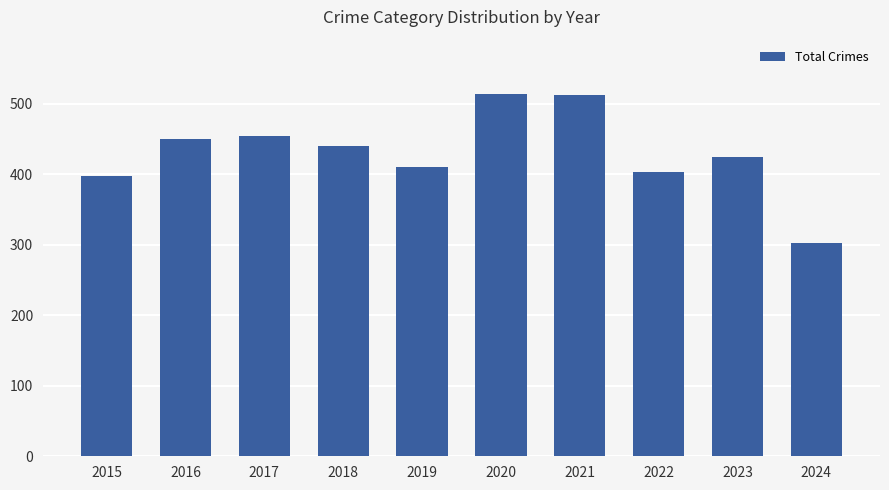

What is the difference between the maximum and minimum values?

212